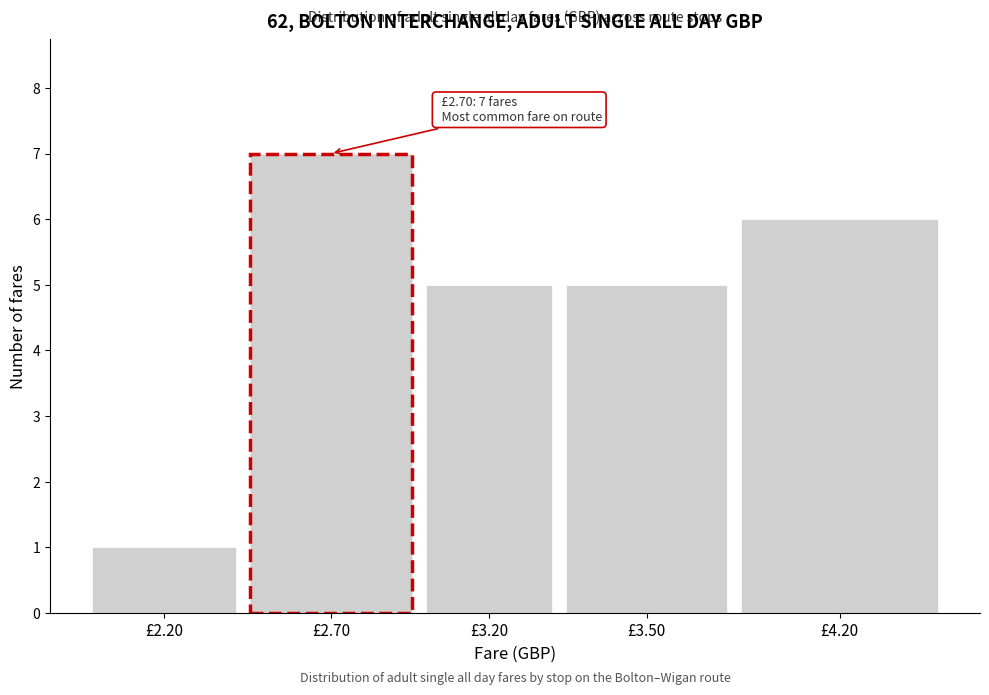

Reading left to right, what are all the values shown in this chart?

£2.20=1	£2.70=7	£3.20=5	£3.50=5	£4.20=6